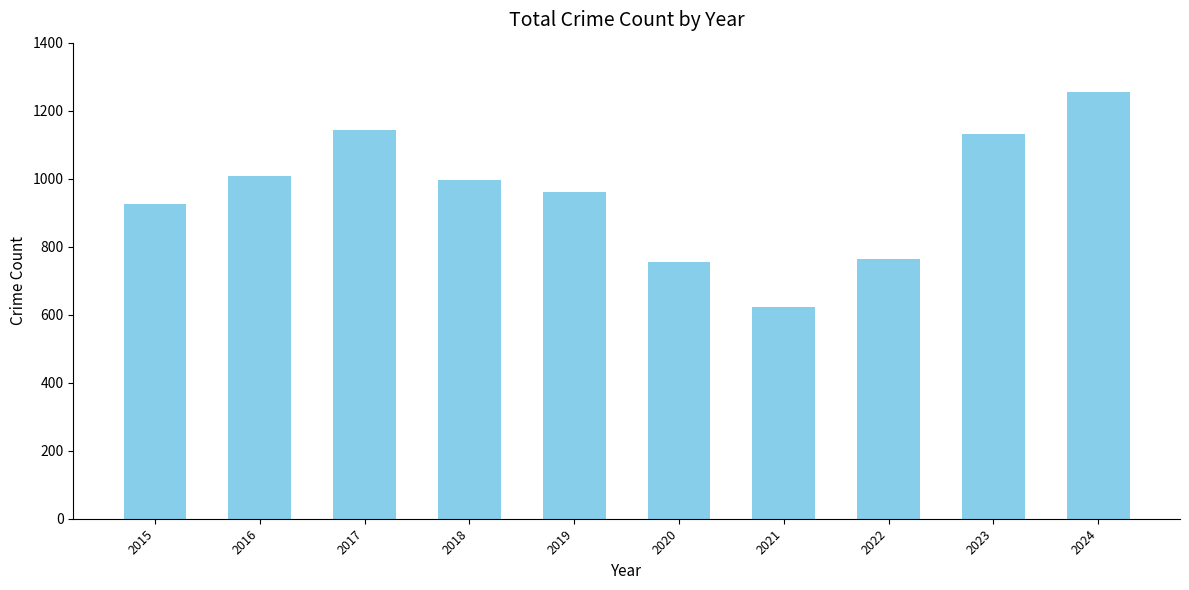

What is the average value?

956